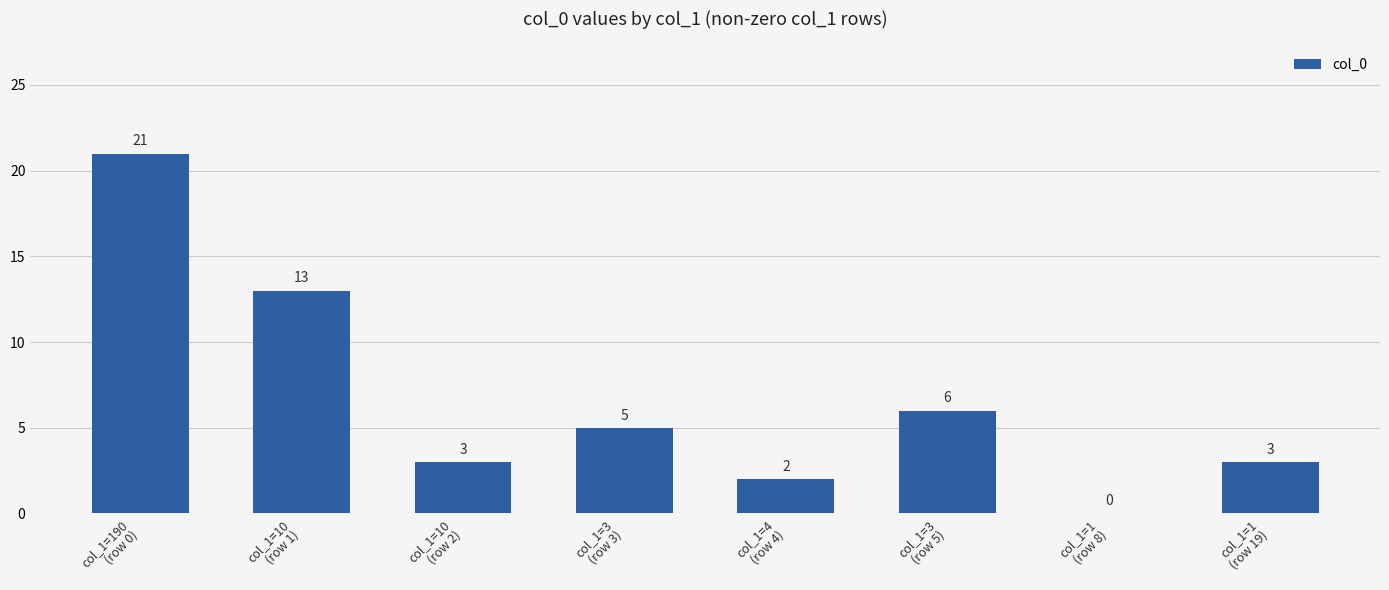

Count the number of data series in this chart.

1